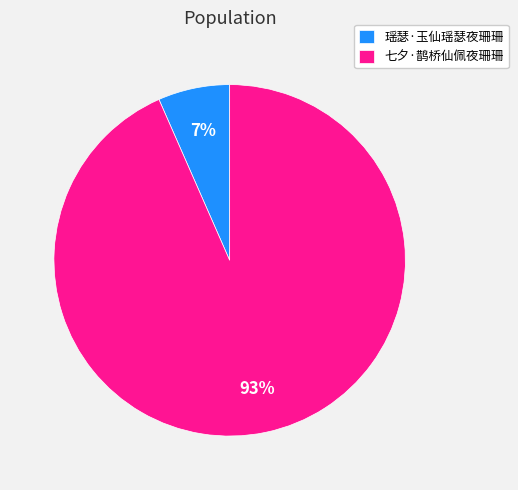

To the nearest percent, what is the combined percentage of 七夕·鹊桥仙佩夜珊珊 and 瑶瑟·玉仙瑶瑟夜珊珊?

100%